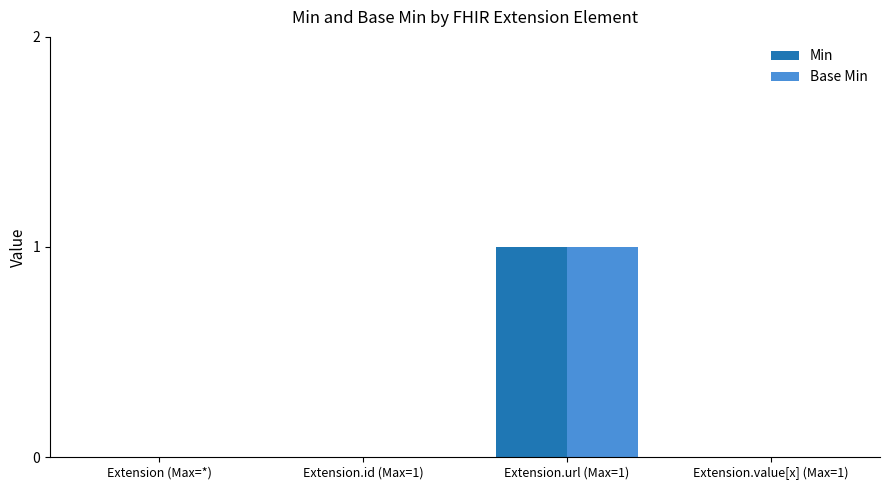

True or false: Base Min has a value of 0 at Extension (Max=*).

True